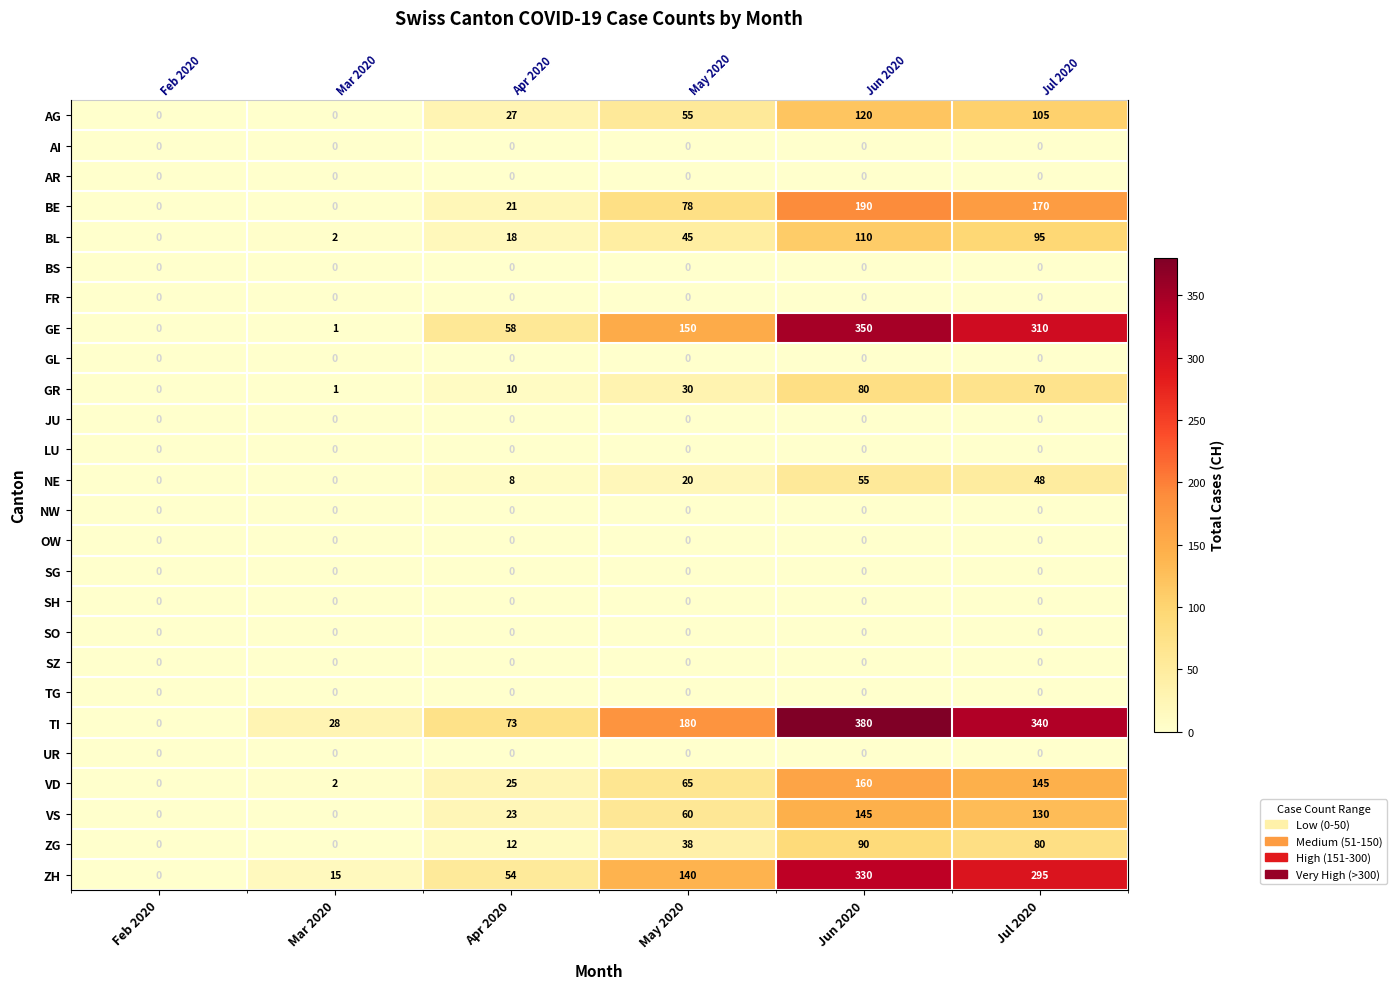

What is the total value across all series at Jul 2020?

1788